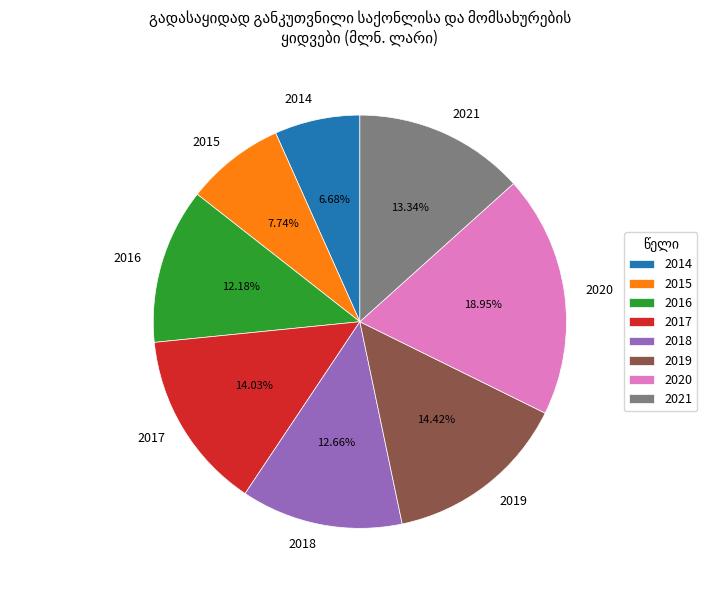

Count the number of slices in the pie.

8